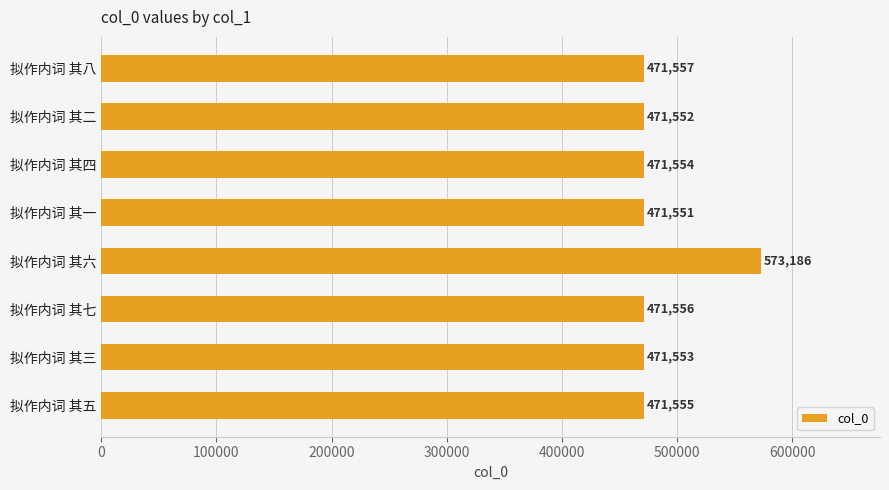

Rank the categories by value from lowest to highest.

拟作内词 其一, 拟作内词 其二, 拟作内词 其三, 拟作内词 其四, 拟作内词 其五, 拟作内词 其七, 拟作内词 其八, 拟作内词 其六